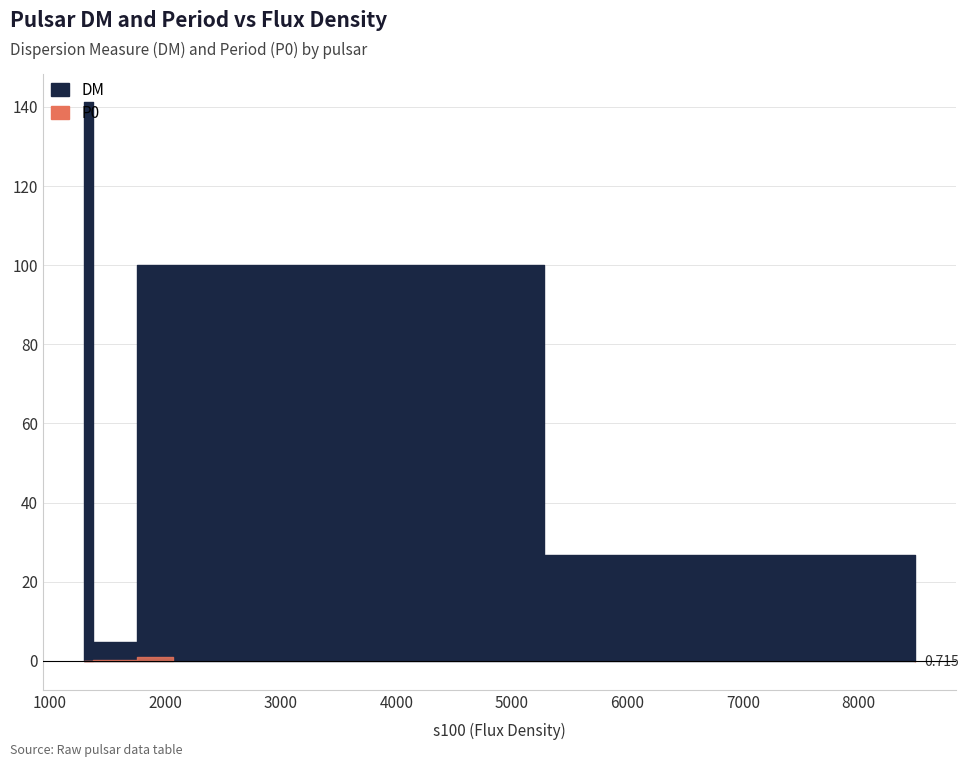

True or false: P0 and DM intersect in this chart.

False